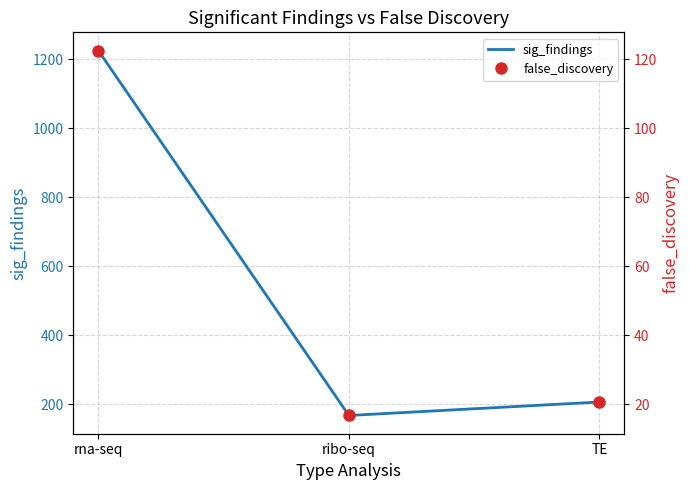

What is the difference between the false_discovery values at TE and ribo-seq?

3.9